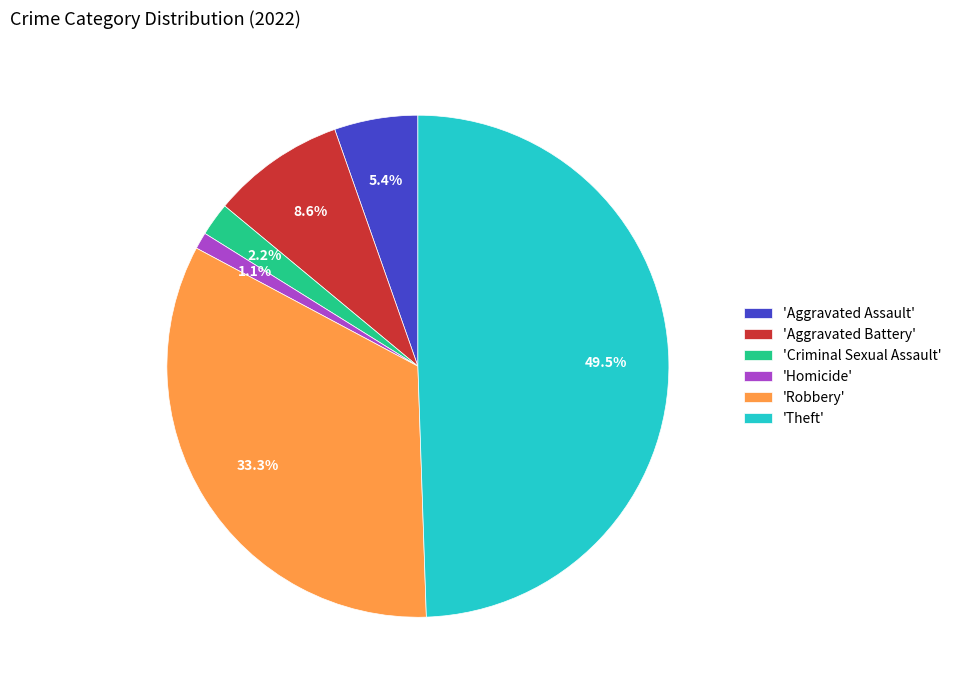

Is there any slice that represents more than half of the pie?

No